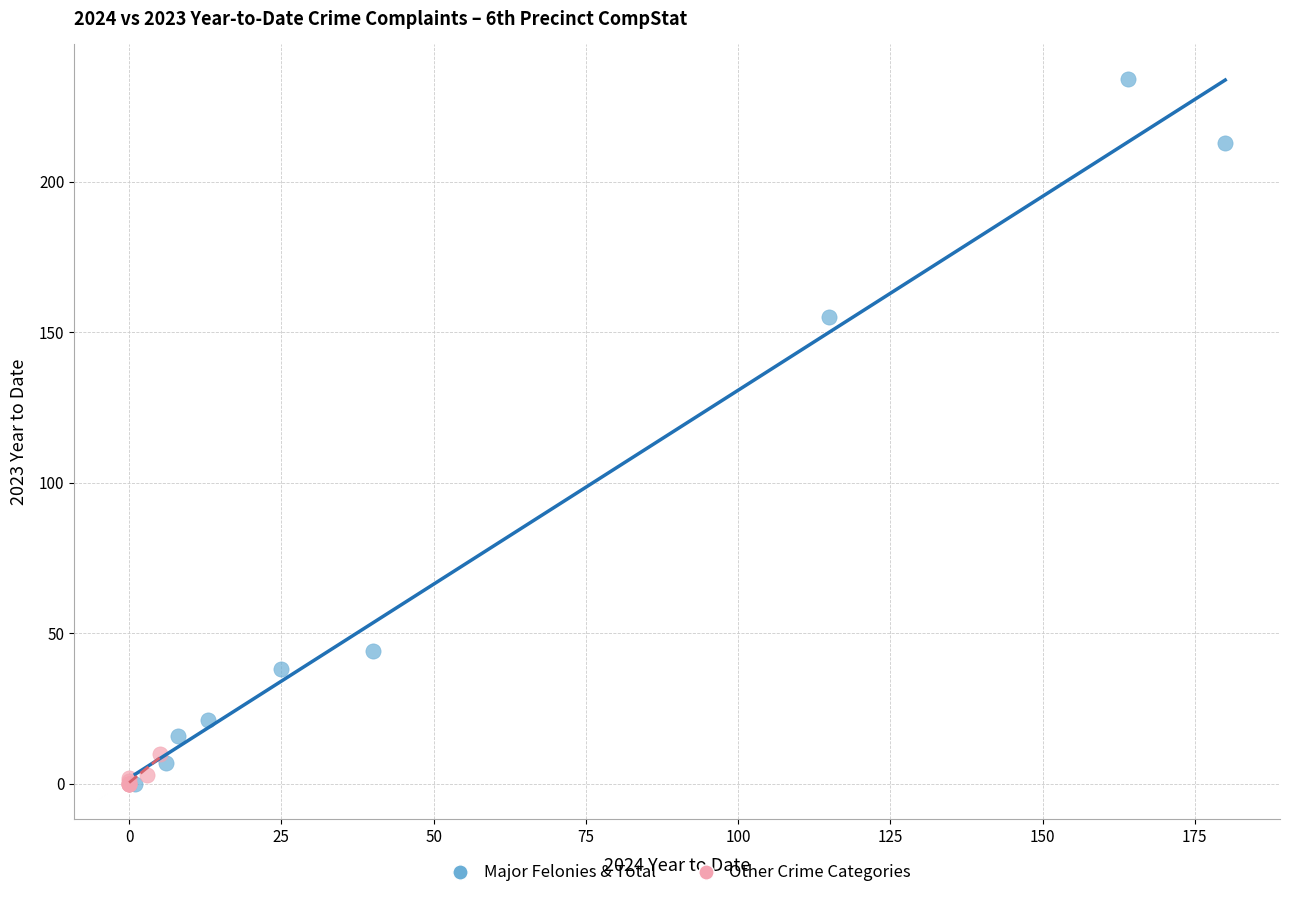

Which series has the widest spread of Y values?

Major Felonies & Total